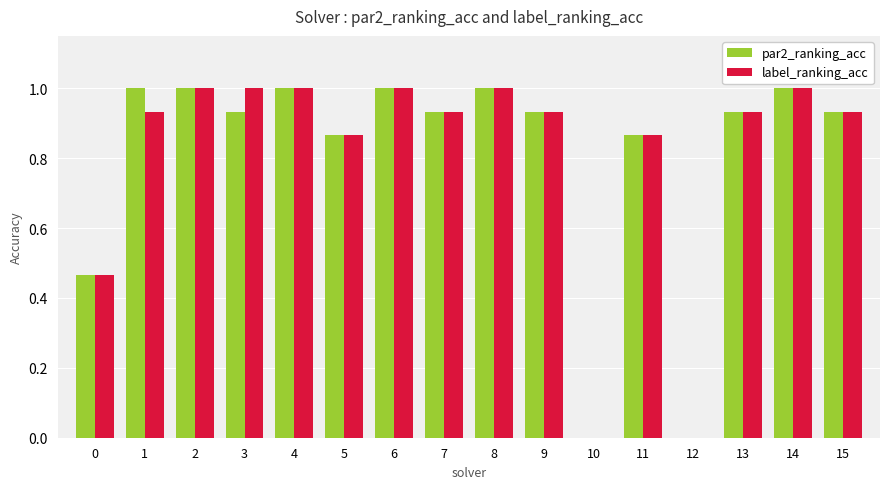

True or false: par2_ranking_acc has a value of 1.5 at 13.

False